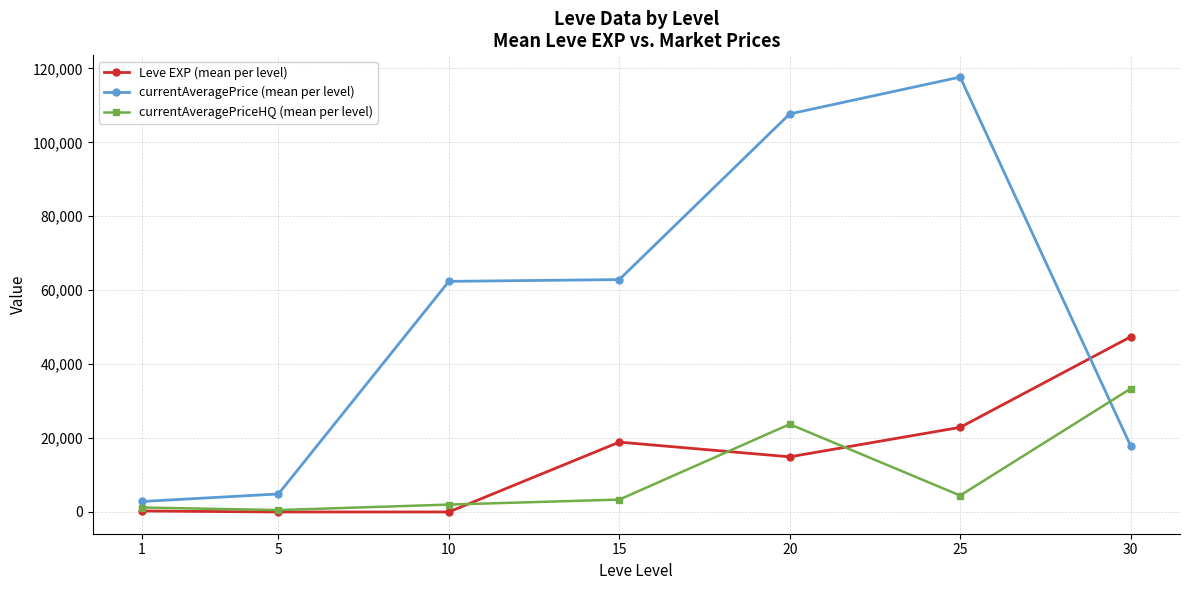

The value of currentAveragePriceHQ (mean per level) at 15 is 3352.5. True or false?

True